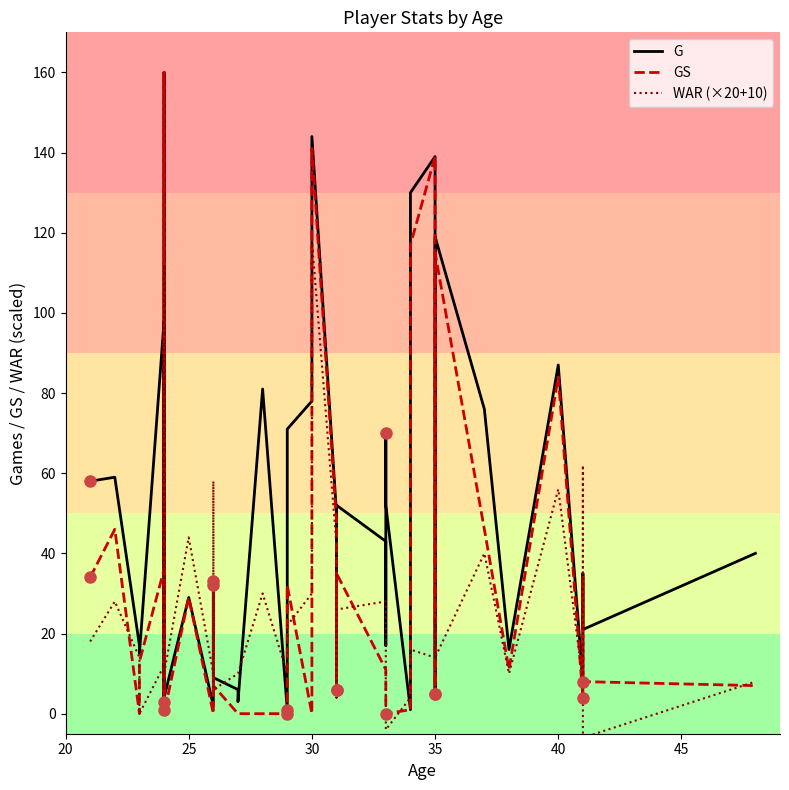

Which series has the largest range (max minus min)?

GS